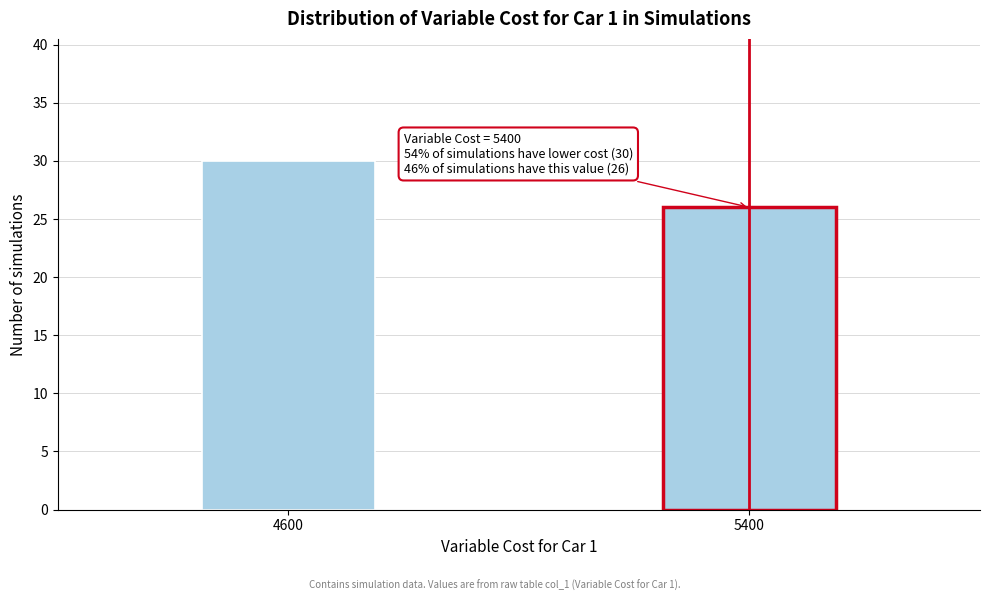

Reading left to right, transcribe all the data shown in this chart.

30	26